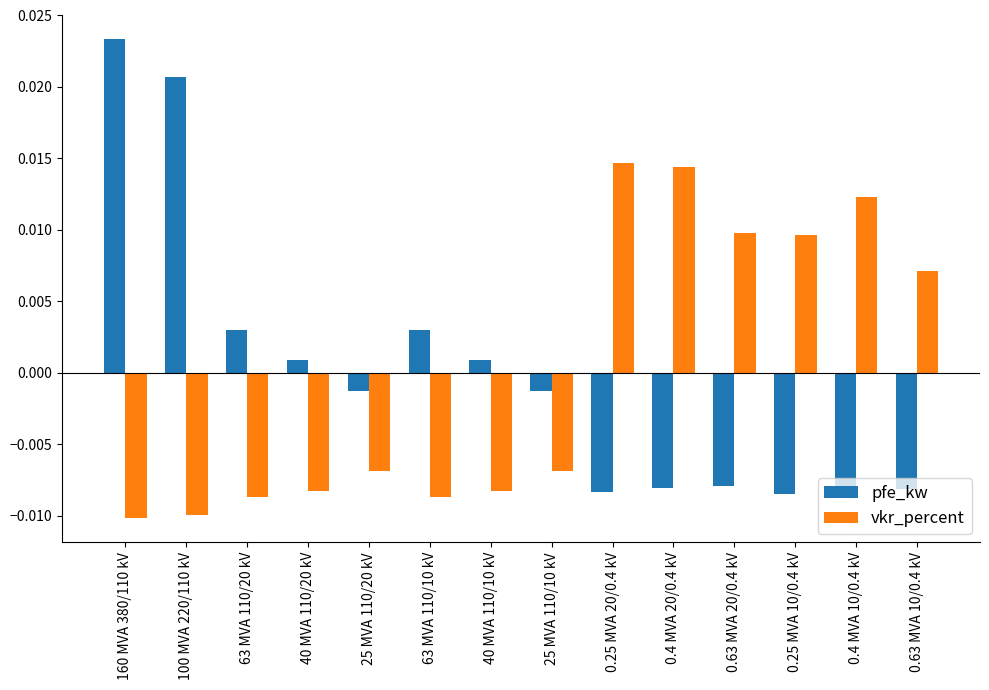

Rank the series by their maximum value, from lowest to highest.

vkr_percent, pfe_kw